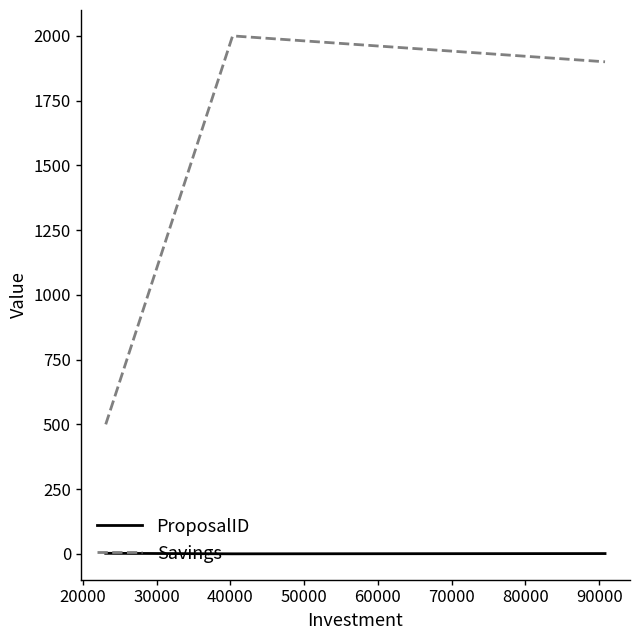

List the series in order of their overall mean, highest first.

Savings, ProposalID